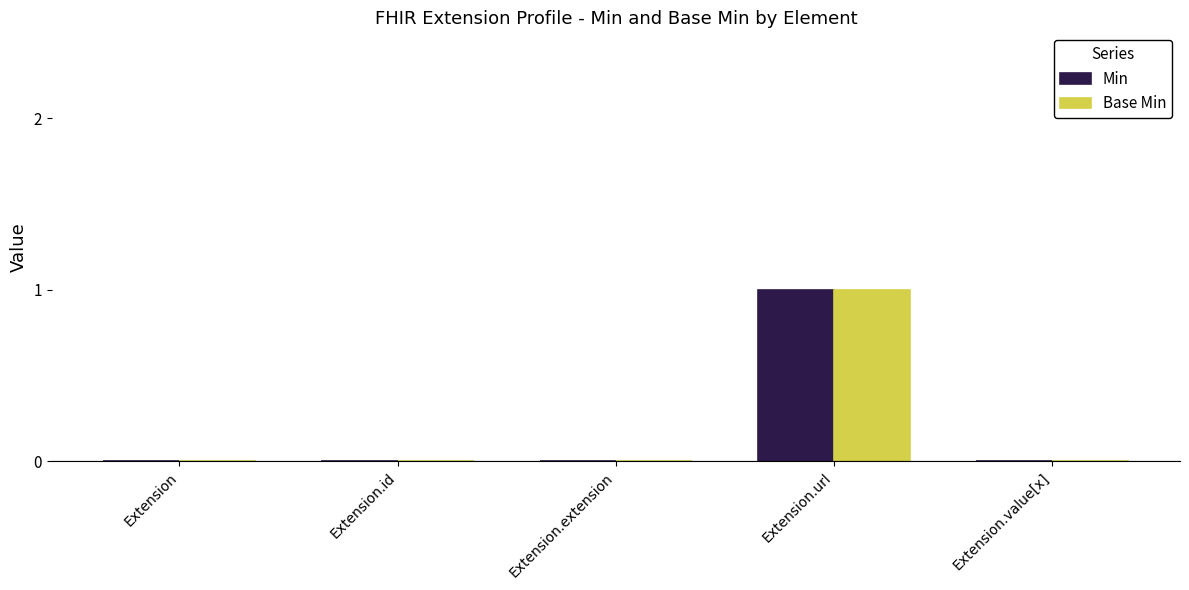

What is the sum of all Min values?

1